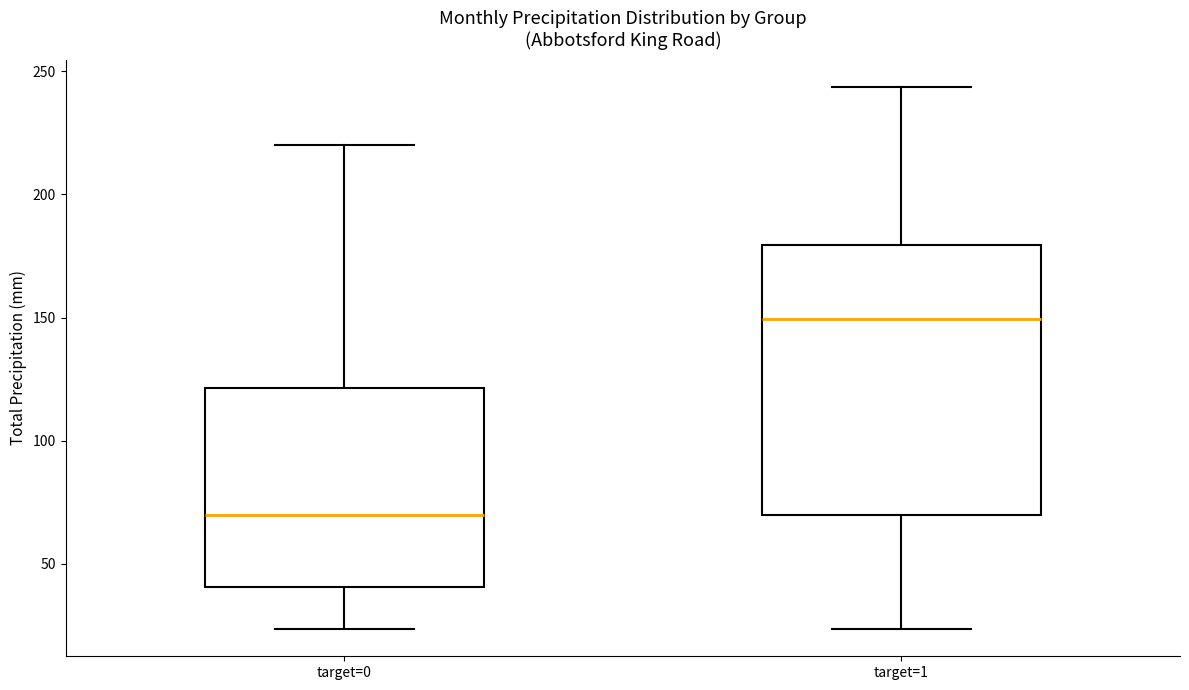

Where does the upper whisker of the box for target=0 end on the y-axis? The values are not printed on the chart, so give them approximately, as read against the axis.

220